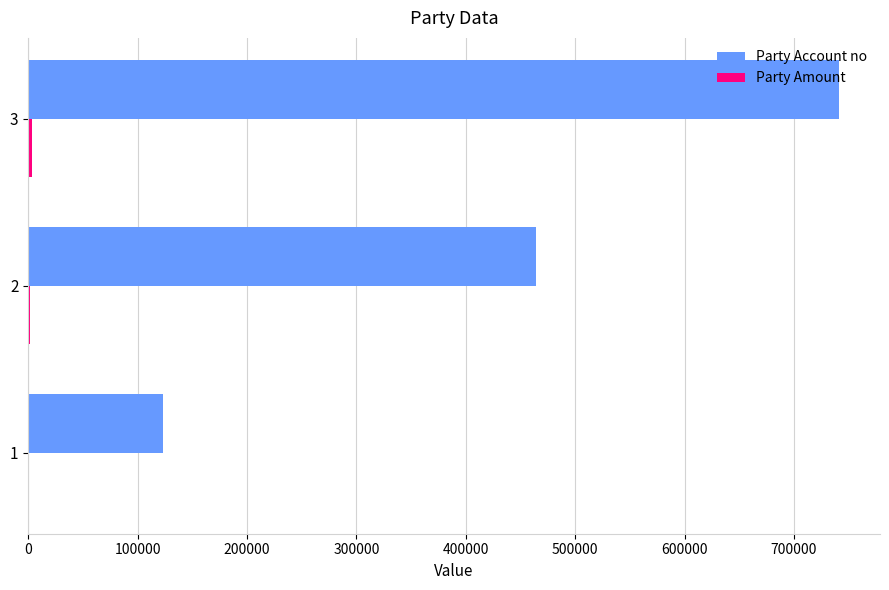

Which series has the largest total across all categories?

Party Account no